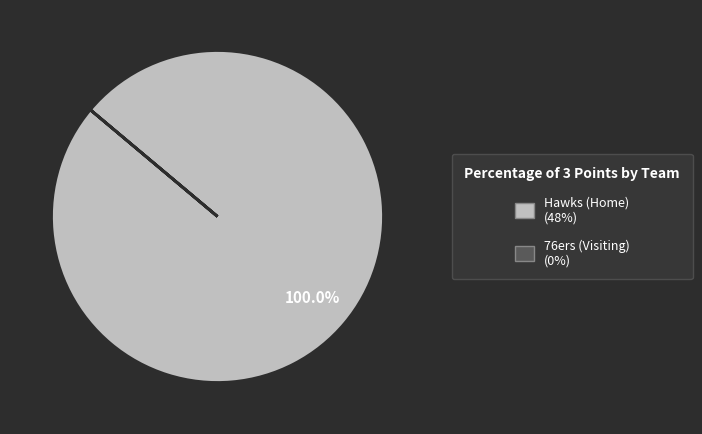

Which slice is the largest?

Hawks (Home)